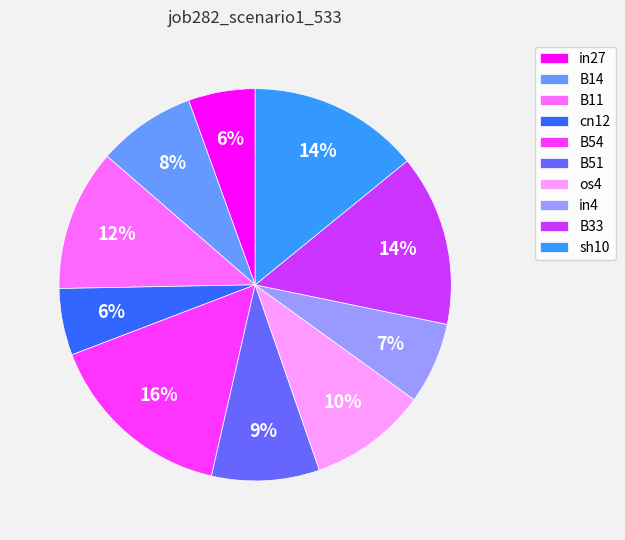

Count the number of slices in the pie.

10